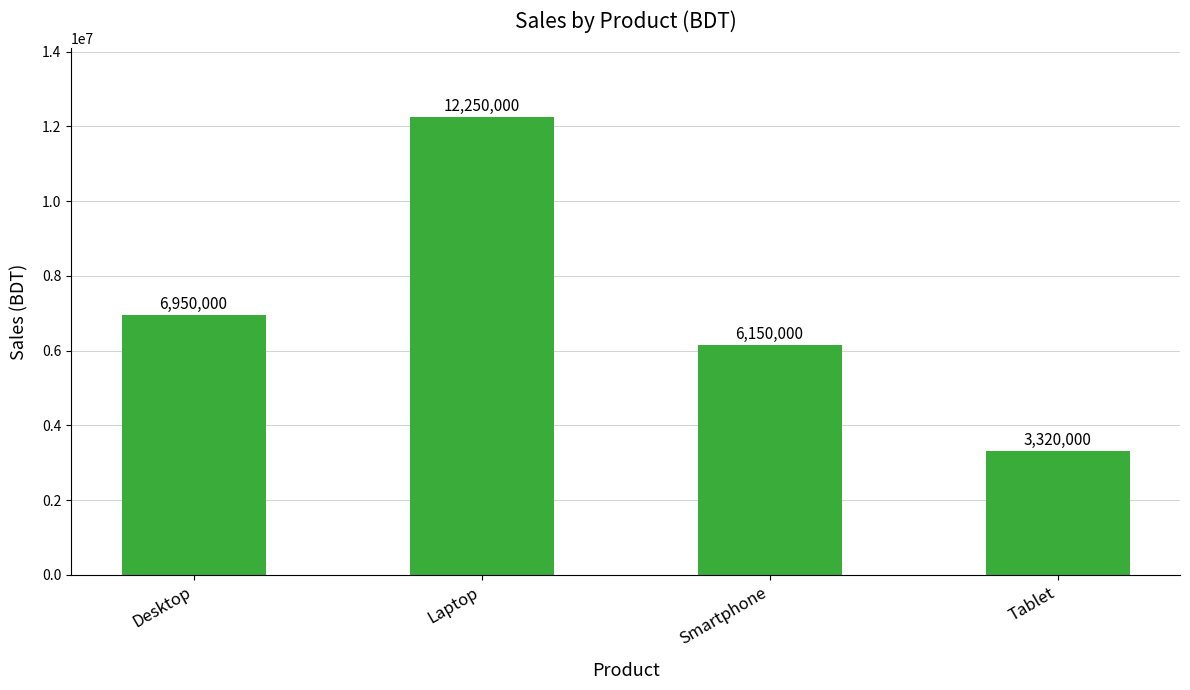

Reading right to left, what are all the values shown in this chart?

3320000	6150000	12250000	6950000